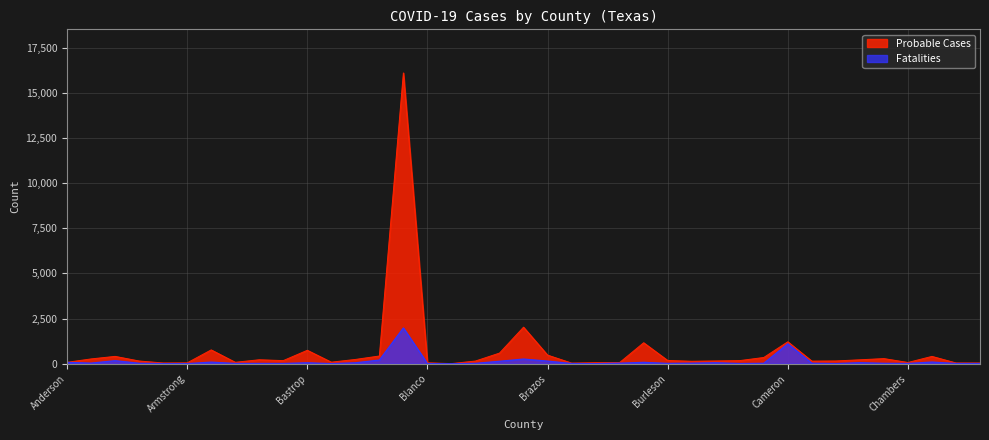

Which series has the largest range (max minus min)?

Probable Cases